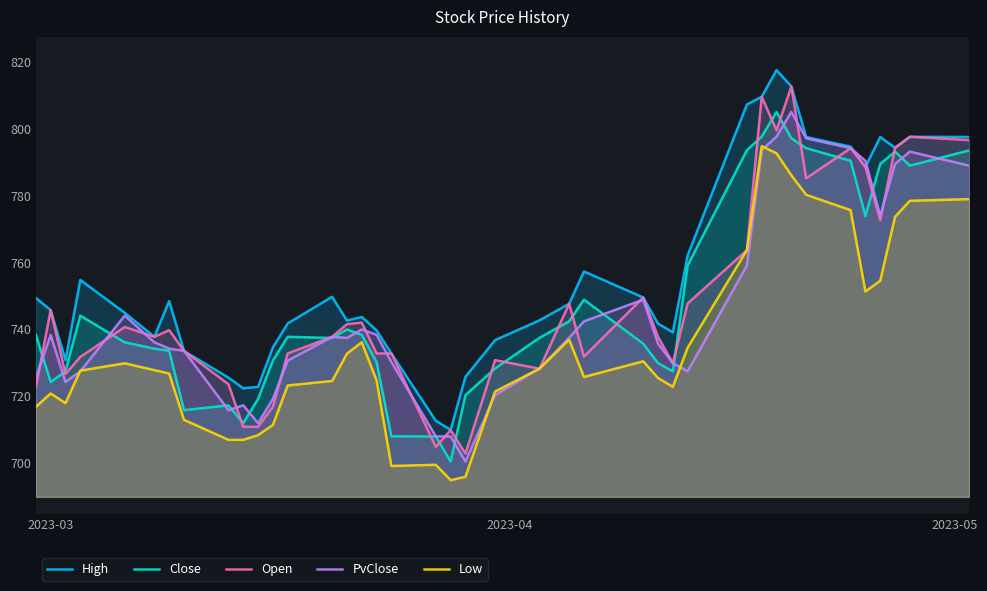

Reading right to left, extract all data points from this chart.

High: 797.5	797.5	794.2	797.5	788.5	794.6	797.5	812.6	817.5	809.5	807.2	762.1	739.1	741.7	749.5	757.3	747.6	742.7	736.7	725.8	709.9	712.6	732.7	739.7	743.7	742.6	749.7	741.7	734.5	722.8	722.3	725.5	733.5	748.4	737.7	744.9	754.7	730.8	745.7	749.3
Close: 793.5	788.9	793.1	789.4	773.9	790.4	794.1	797.1	805.0	797.6	793.6	759.1	727.4	729.9	735.7	748.8	742.4	737.4	728.3	720.3	700.4	707.9	708.0	730.2	738.3	739.9	737.4	737.7	730.6	719.1	711.9	717.2	715.8	733.5	734.2	736.1	744.1	727.4	724.2	738.3
Open: 796.5	797.5	794.2	772.6	788.5	794.1	785.1	812.6	799.5	809.5	763.6	747.7	729.9	737.7	749.5	731.8	747.6	728.2	730.8	702.8	709.8	704.8	732.7	732.7	742.0	741.5	737.7	732.7	716.8	710.8	710.8	723.6	733.5	739.7	737.7	740.7	731.7	726.6	745.7	722.8
PvClose: 788.9	793.1	789.4	773.9	790.4	794.1	797.1	805.0	797.6	793.6	759.1	727.4	729.9	735.7	748.8	742.4	737.4	728.3	720.3	700.4	707.9	708.0	730.2	738.3	739.9	737.4	737.7	730.6	719.1	711.9	717.2	715.8	733.5	734.2	736.1	744.1	727.4	724.2	738.3	725.5
Low: 778.9	778.4	773.6	754.5	751.3	775.6	780.2	786.0	792.6	794.8	763.6	734.5	722.8	725.4	730.4	725.7	736.9	728.2	721.4	695.9	694.9	699.5	699.1	724.7	736.1	732.7	724.5	723.2	711.4	708.3	706.9	706.9	712.9	726.8	727.8	729.8	727.6	717.9	720.8	716.8